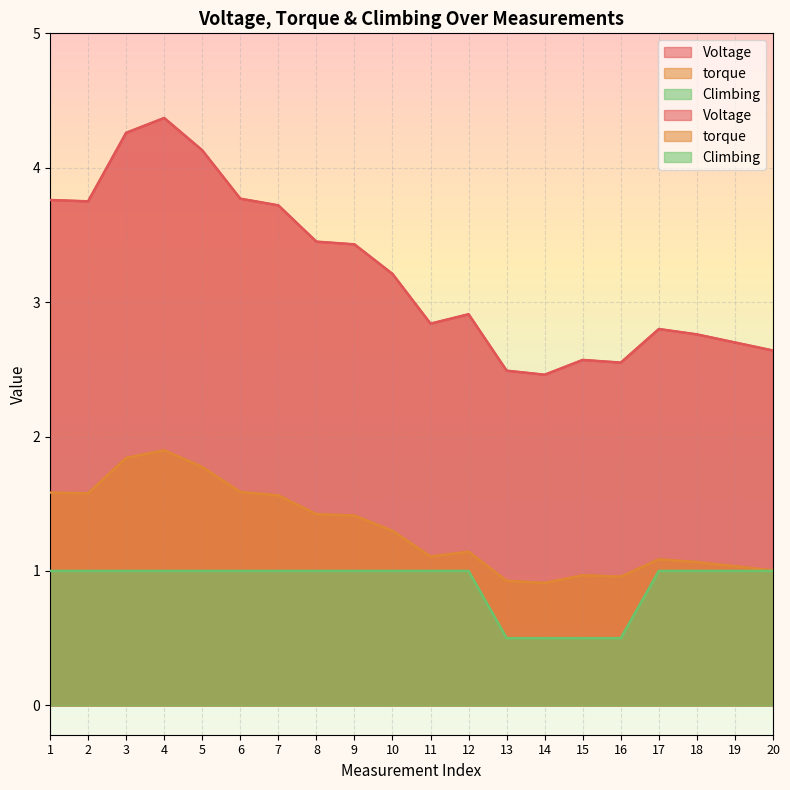

How many values in the torque series are below 3?

10